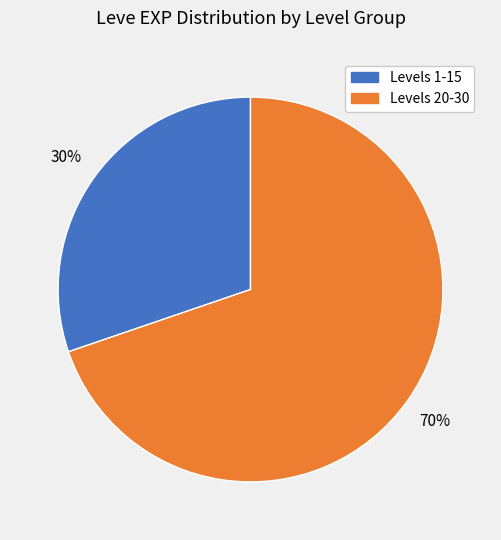

To the nearest percent, what is the average slice percentage?

50%